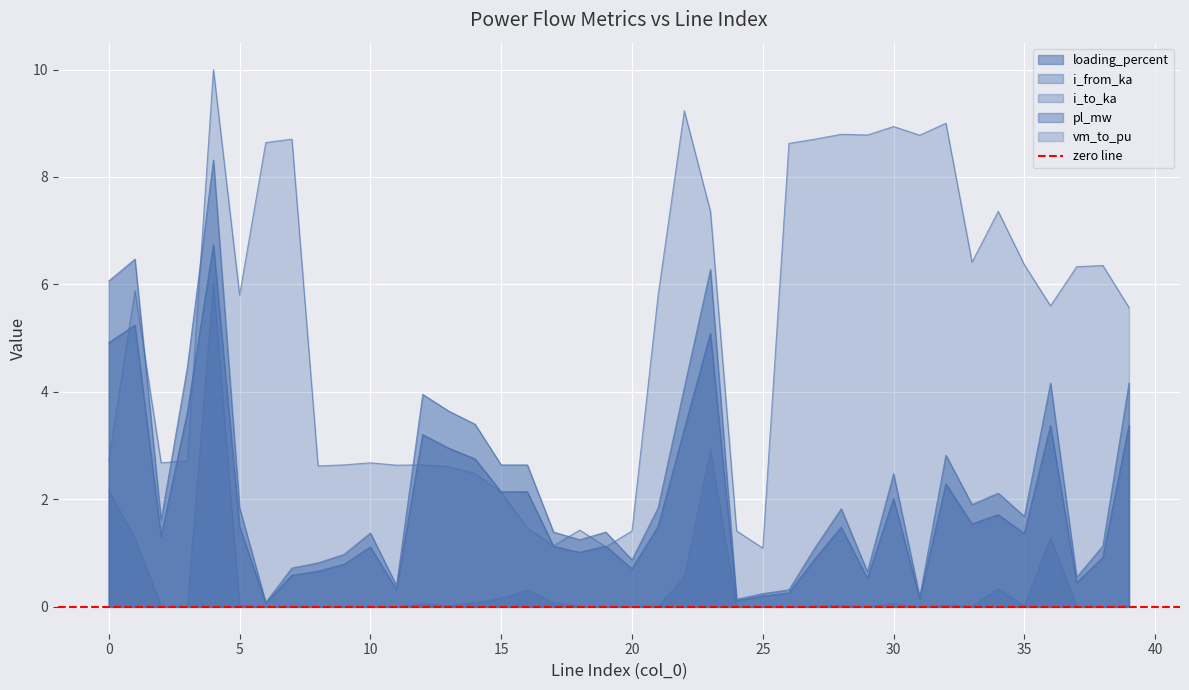

What is the difference between the i_from_ka values at 1 and 29?

4.7